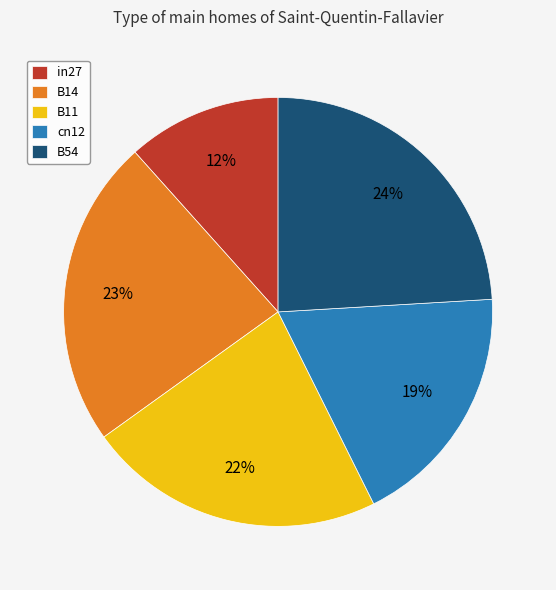

To the nearest percent, what is the difference between the largest and smallest slice percentages?

12%